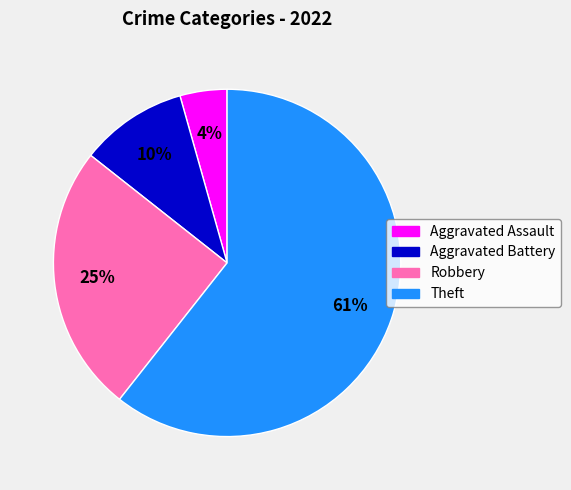

Count the number of slices in the pie.

4